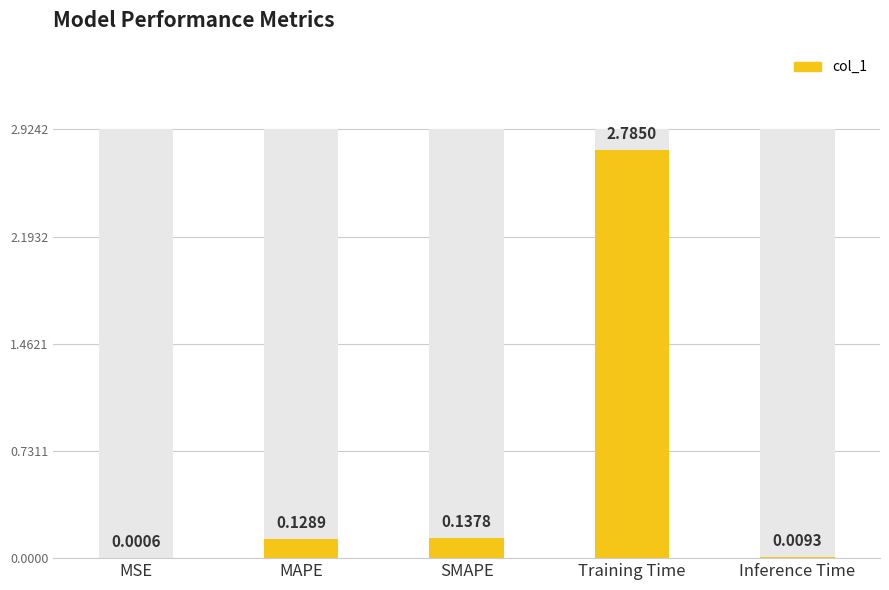

What is the change in value from MAPE to Training Time?

+2.7